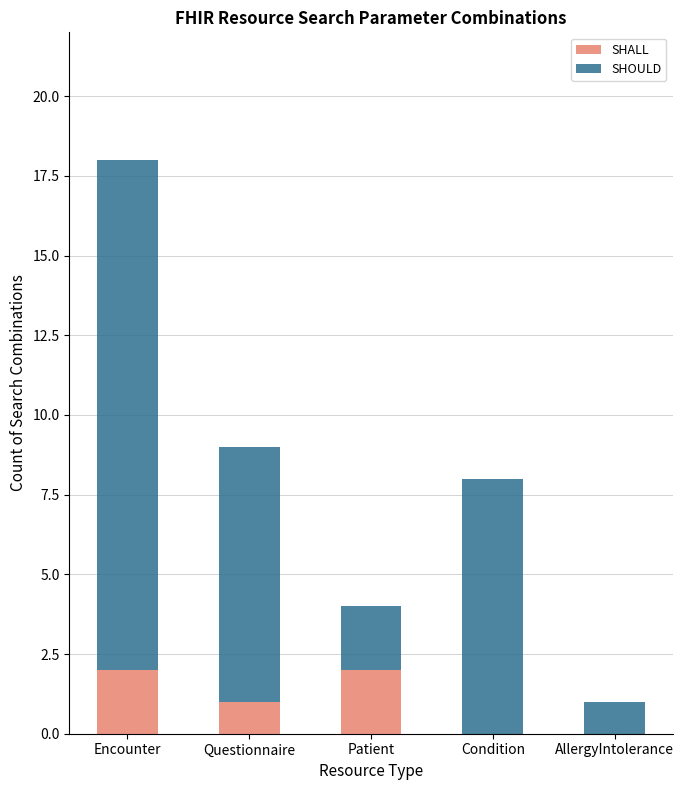

What is the total value across all series at Questionnaire?

9